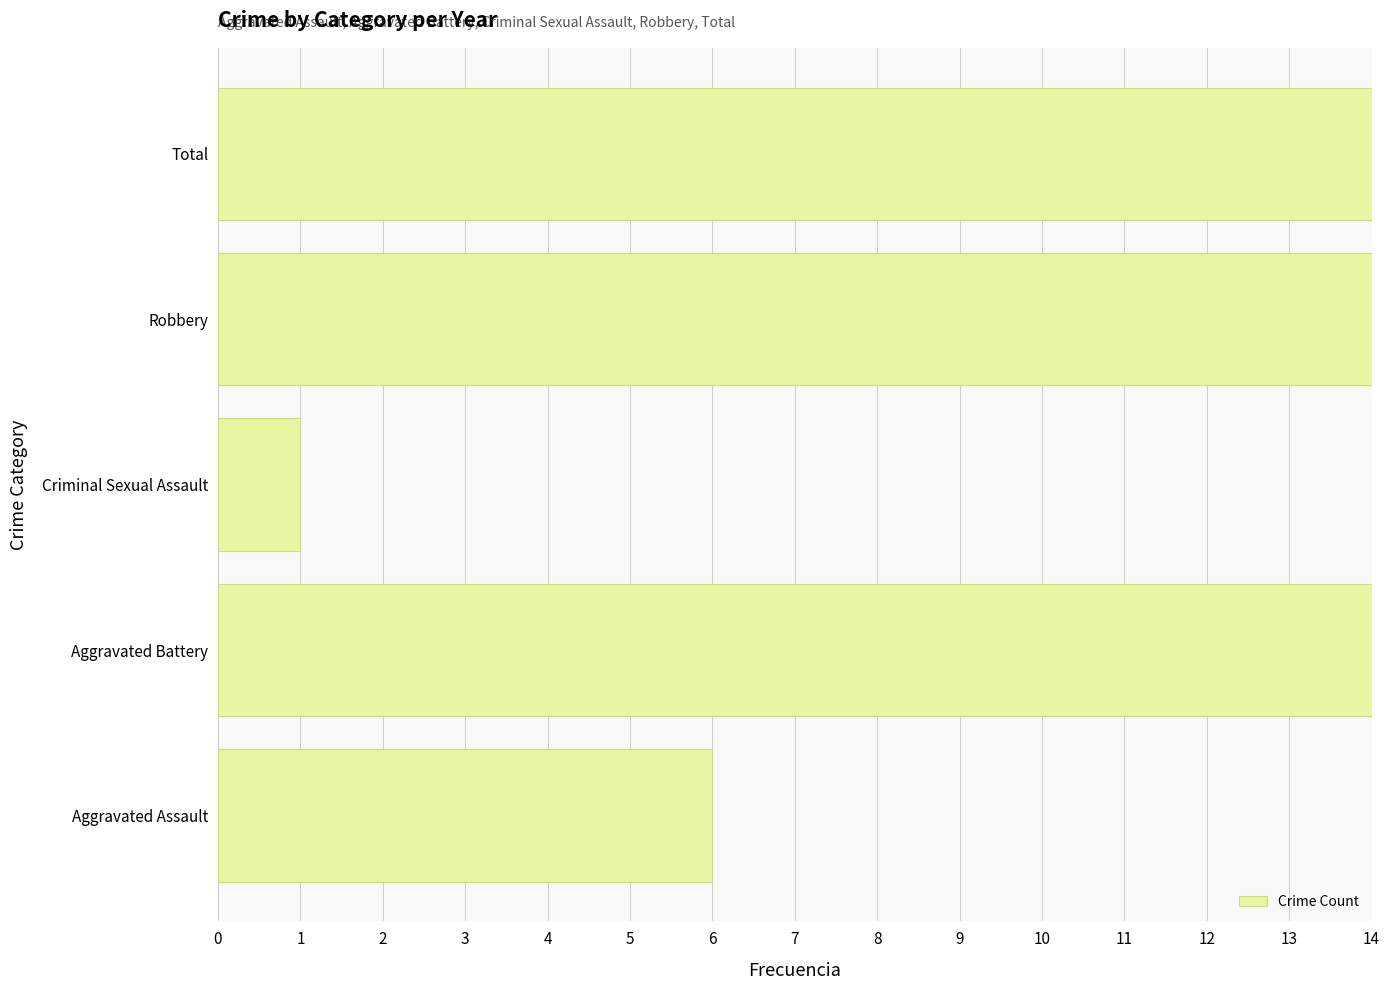

Approximately how many times larger is the value at Robbery compared to Aggravated Battery?

3.1